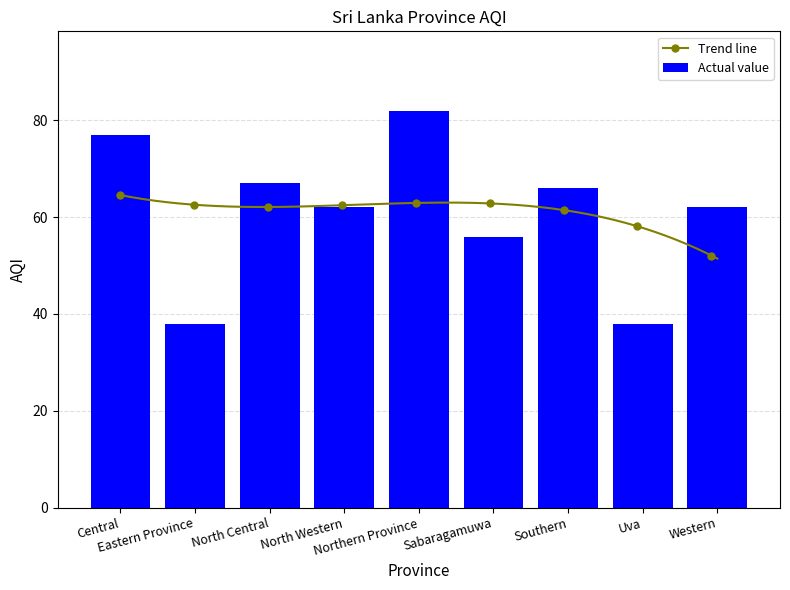

What is the change in value from Central to Southern?

-11